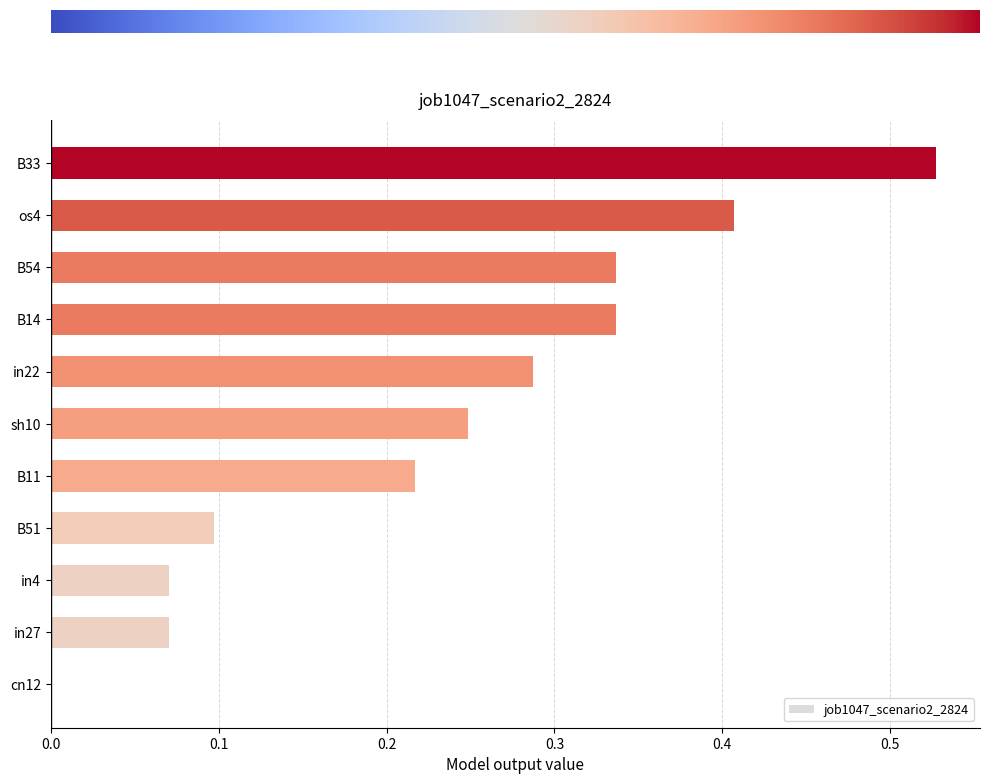

Does the chart contain stacked bars?

No